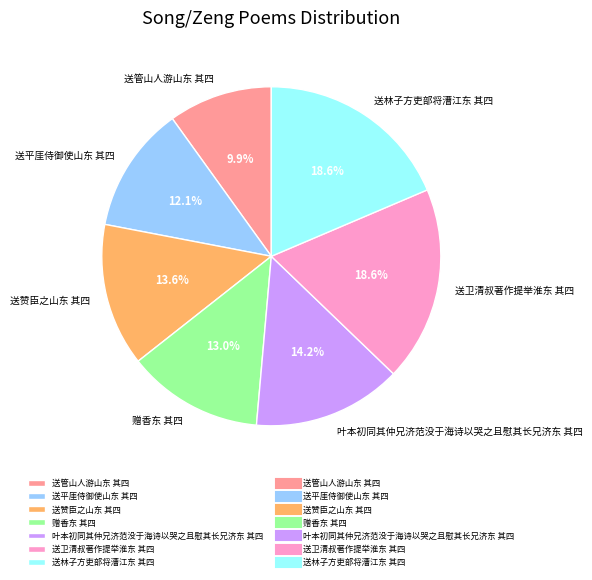

Which slice is the smallest?

送管山人游山东 其四